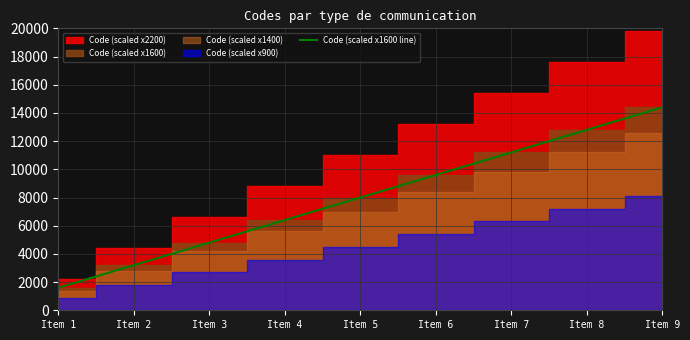

Which category has the highest value in the Code (scaled x1600 line) series?

Item 9